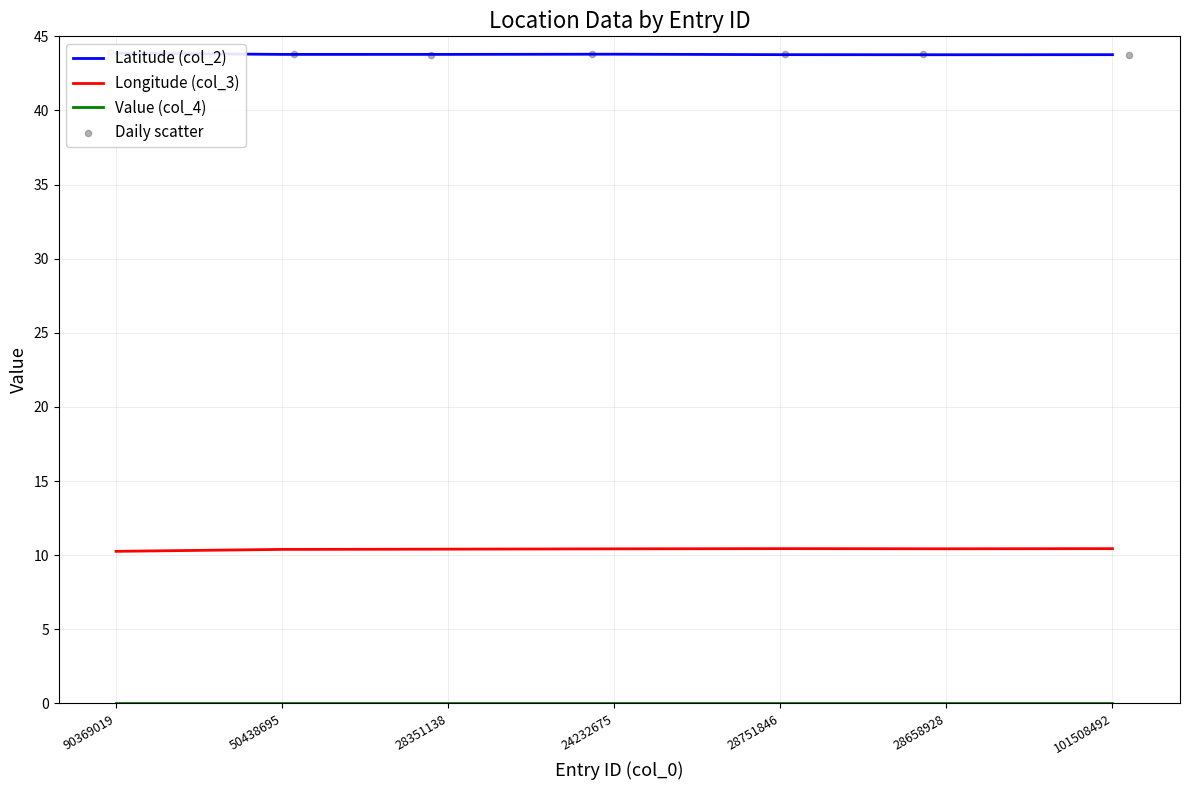

Which series reaches the minimum Y coordinate?

Value (col_4)